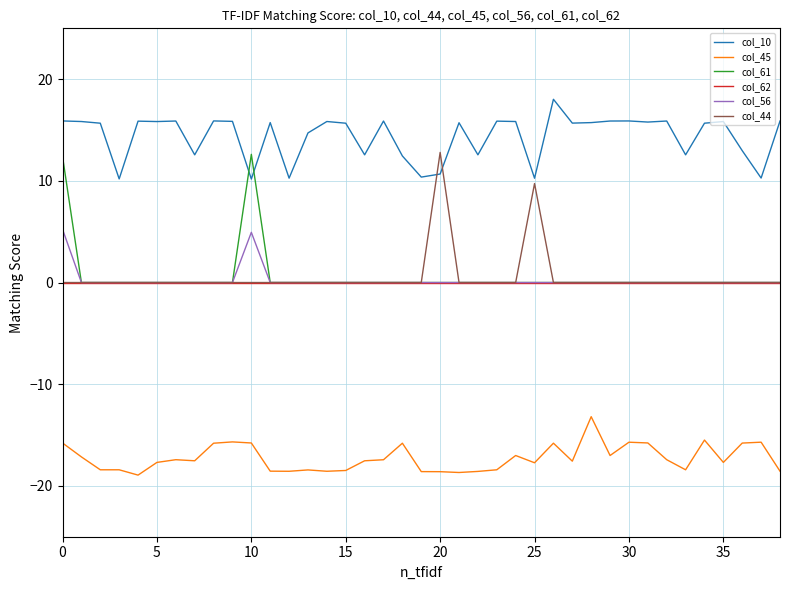

True or false: col_44 and col_10 intersect in this chart.

True